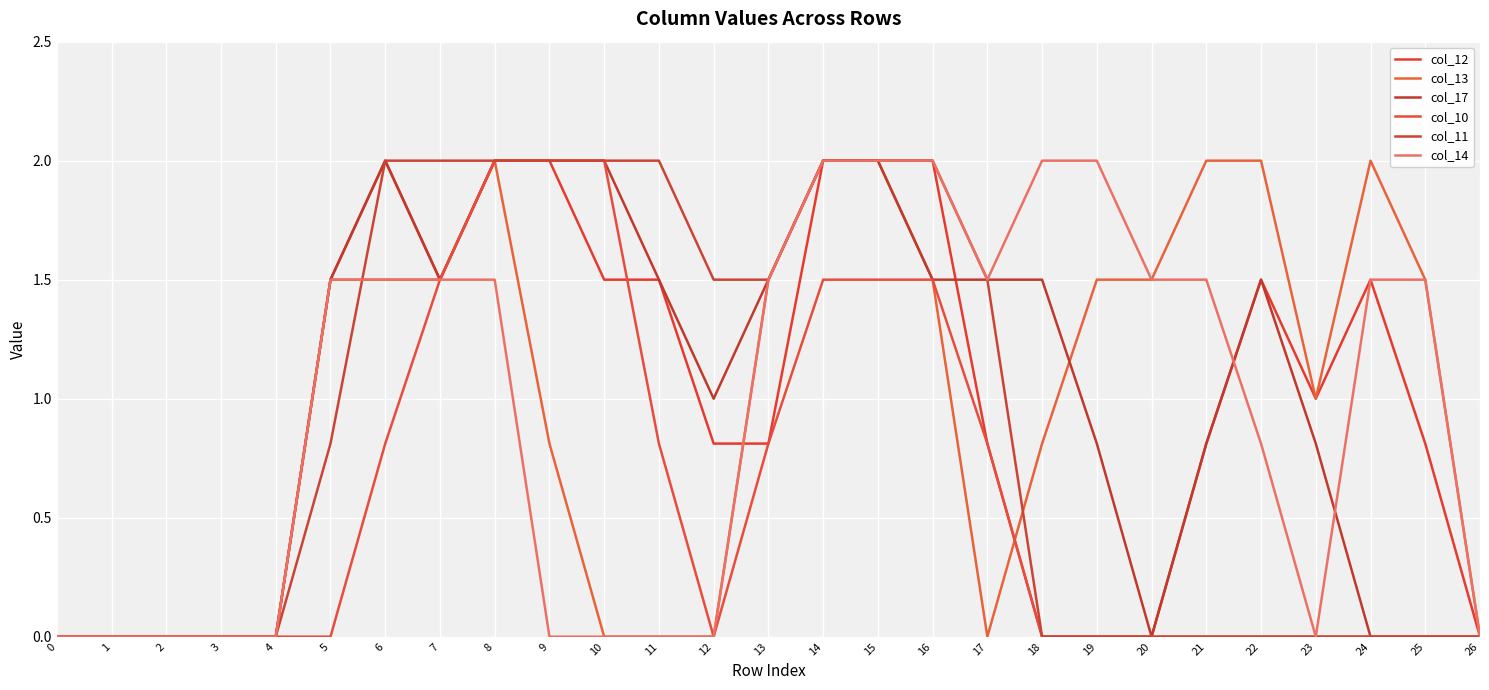

At which category does col_17 reach its first local peak?

6